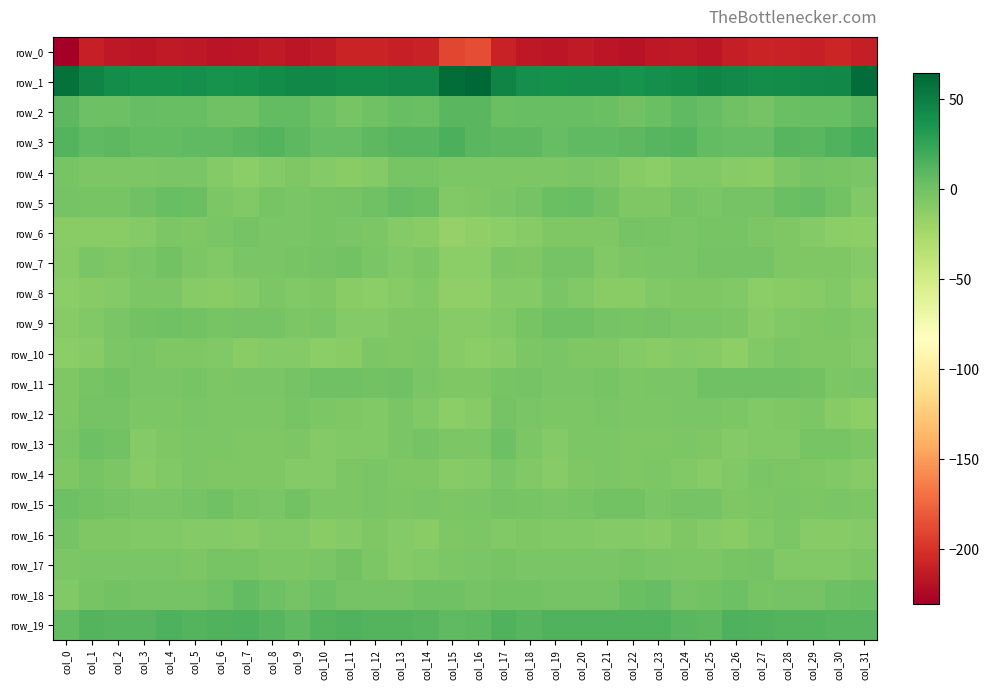

Which category has the lowest value in the row_0 series?

col_0